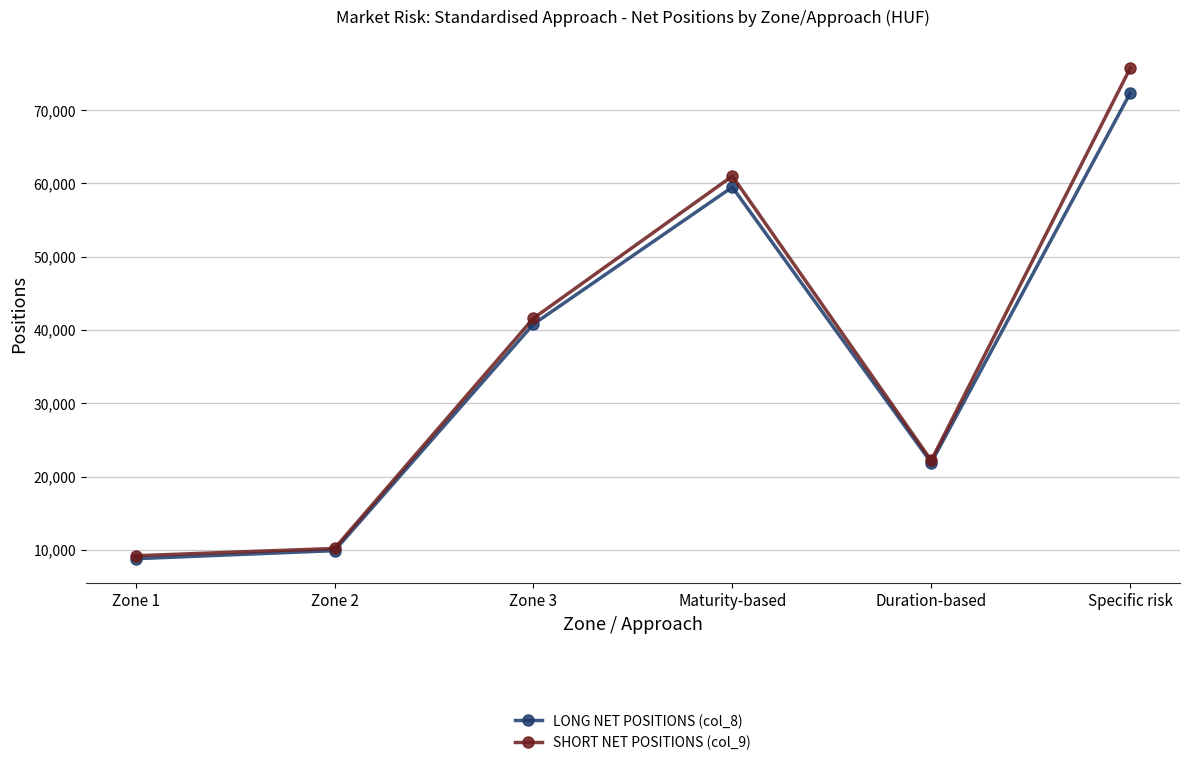

What is the label of the 4th point from the left?

Maturity-based